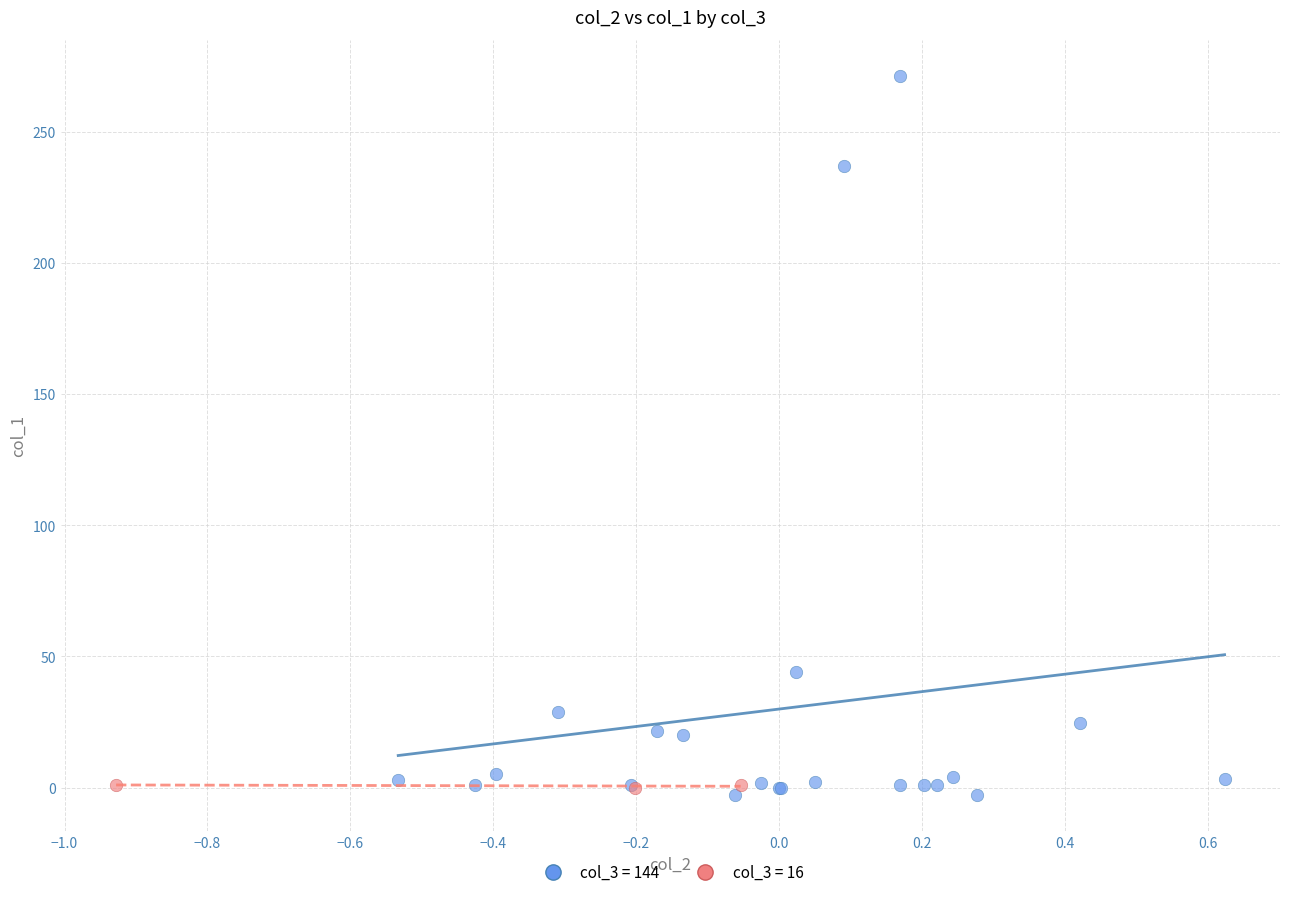

Which series has the widest spread of Y values?

col_3 = 144